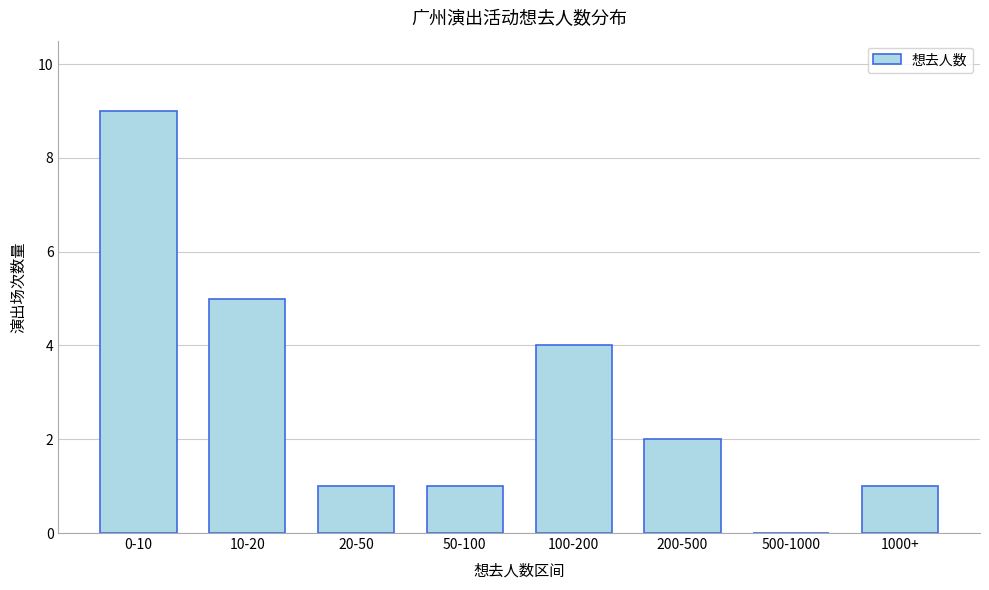

Reading left to right, what are all the values shown in this chart?

0-10=9	10-20=5	20-50=1	50-100=1	100-200=4	200-500=2	500-1000=0	1000+=1